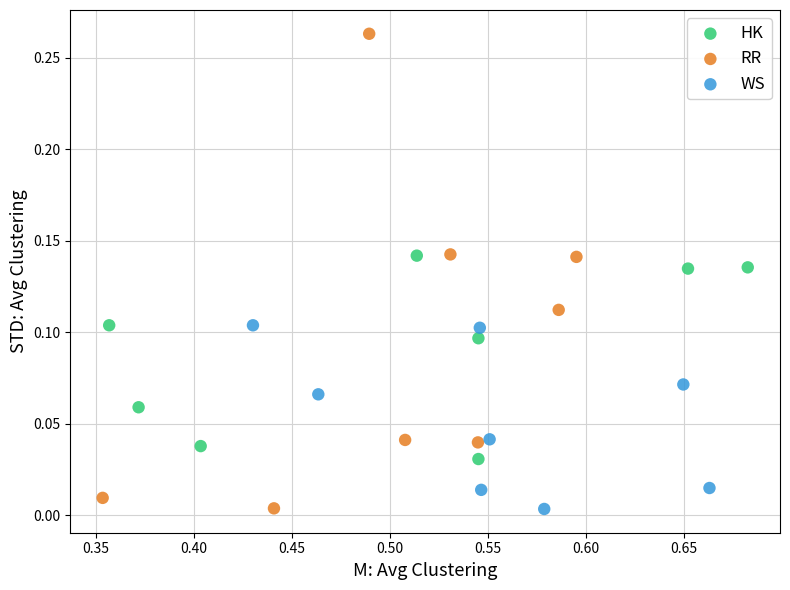

Which series has the largest Y range (max minus min)?

RR